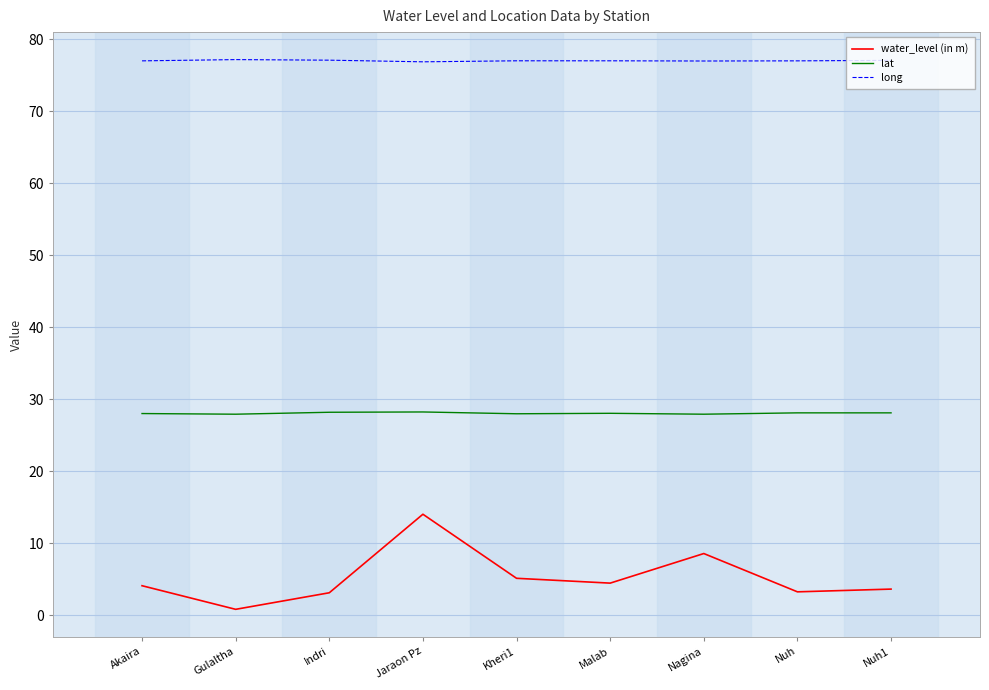

Which series has the largest range (max minus min)?

water_level (in m)